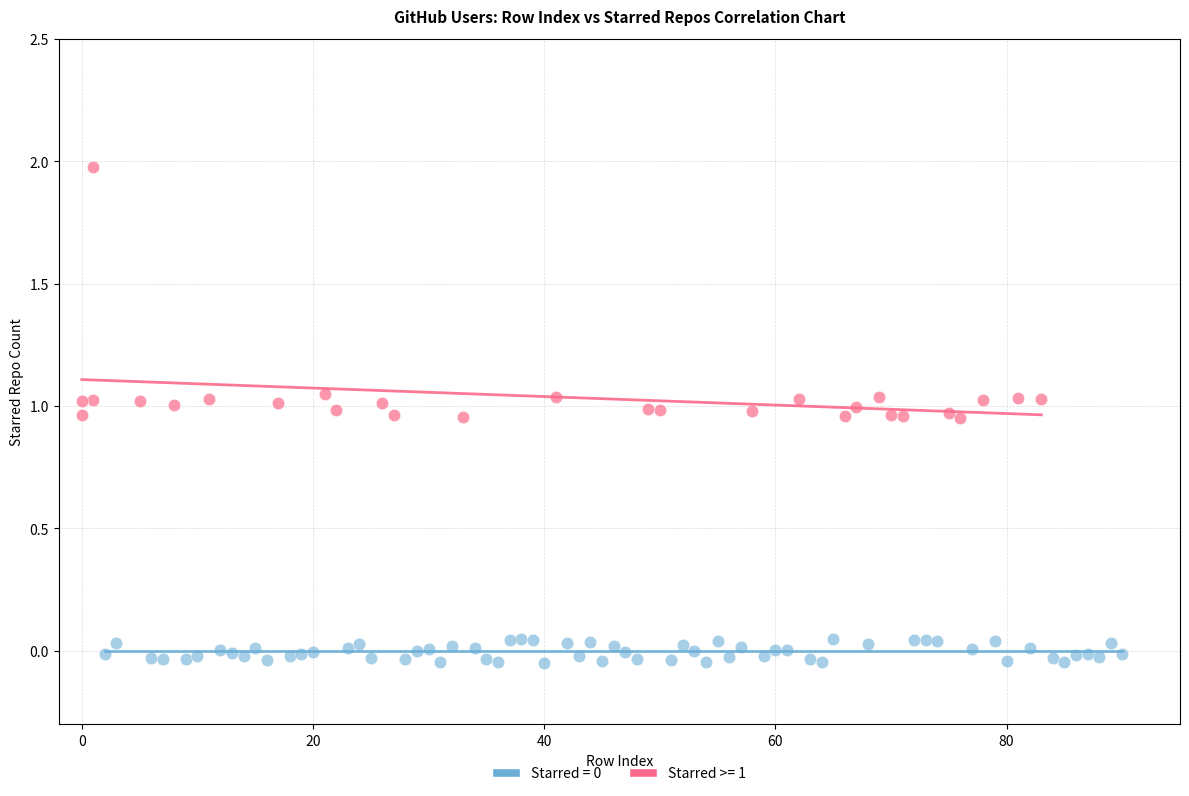

Which series has the largest Y range (max minus min)?

Starred >= 1